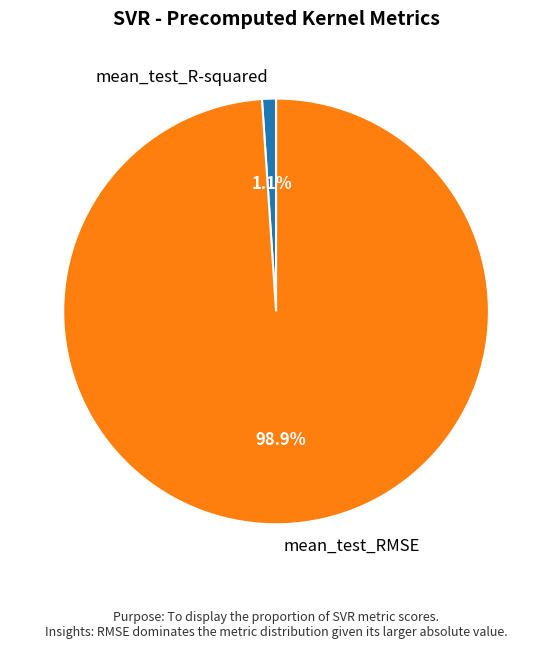

What portion of the pie excludes mean_test_RMSE?

1.1%